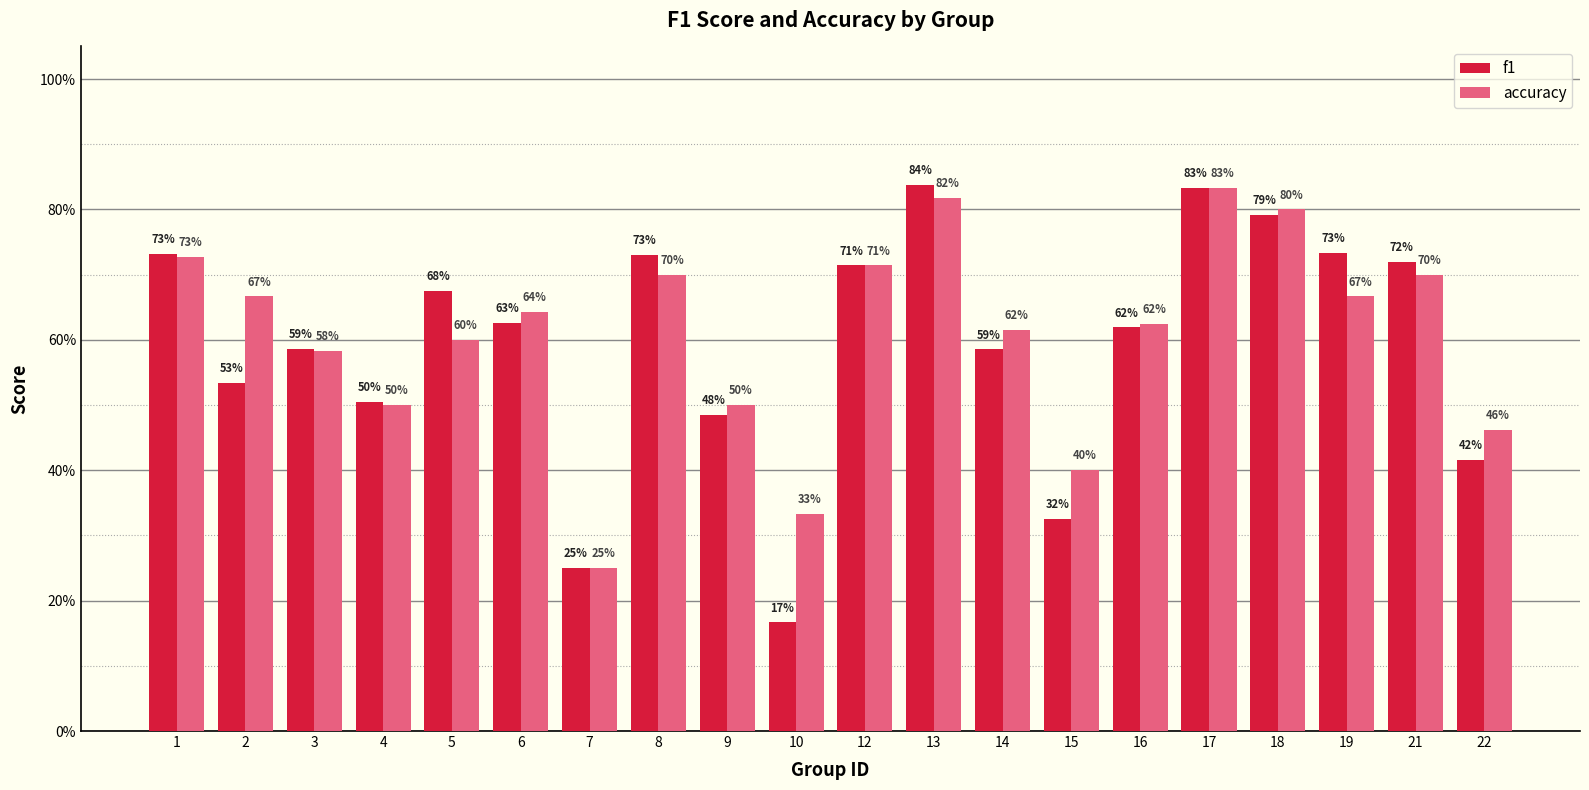

Is it true that f1 equals 0.6 at 22?

False